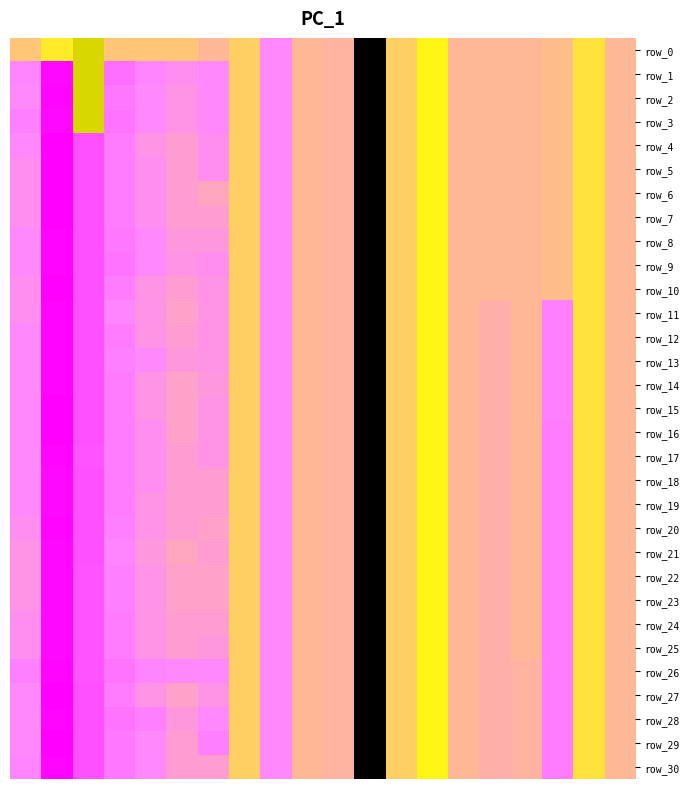

At which label is row_10 closest to -2?

13